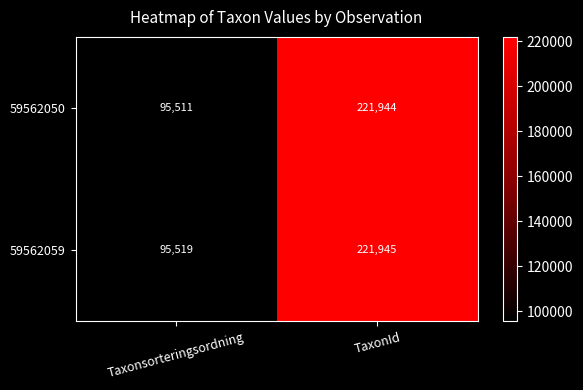

Reading left to right, transcribe all the data shown in this chart.

59562050: 95511	221944
59562059: 95519	221945